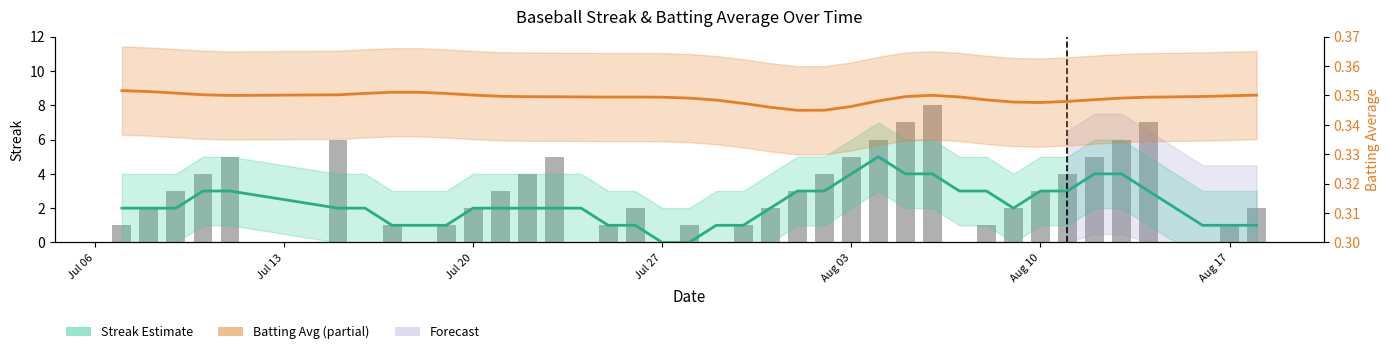

How many data points does each series have?

40